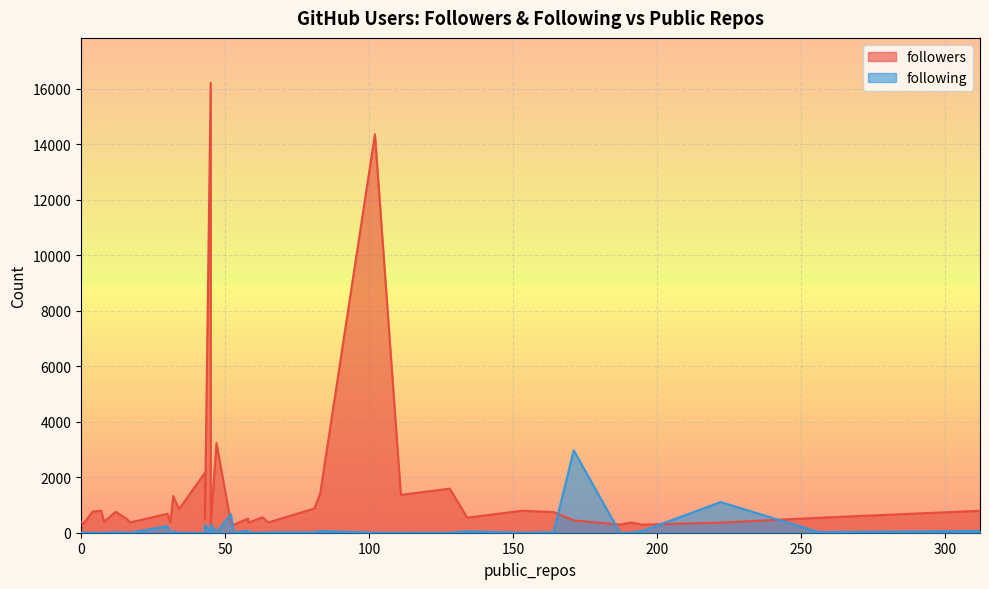

How many data points in following are less than 4?

20